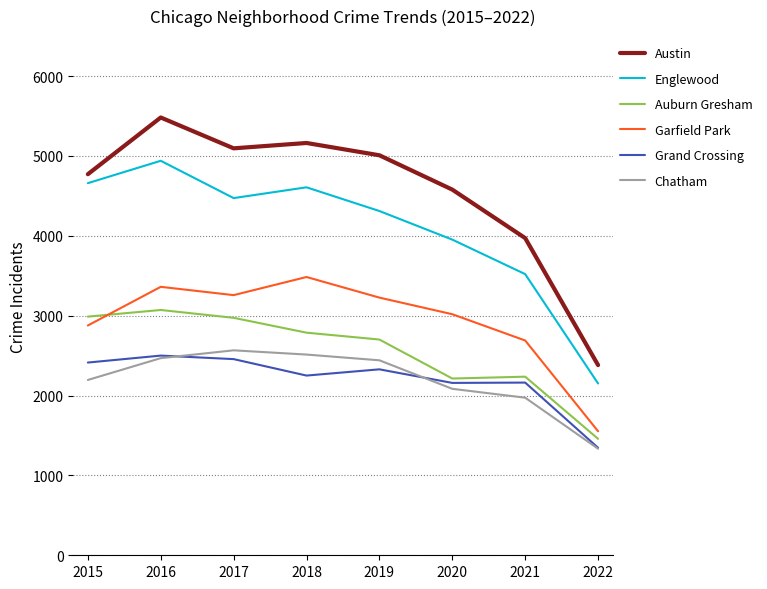

What is the lowest value of the Austin series?

2381